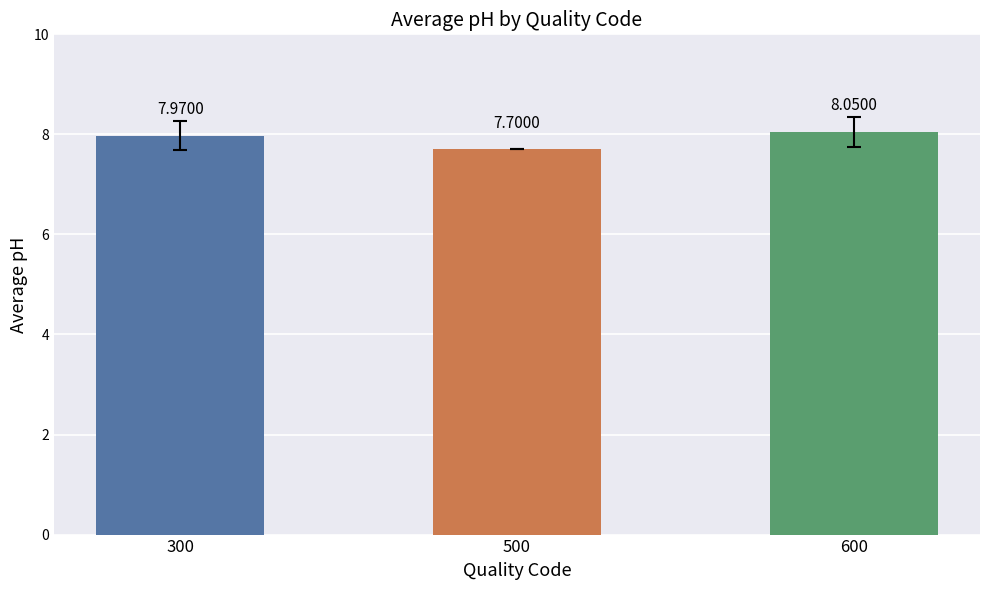

List the labels in order of value, smallest first.

500, 300, 600